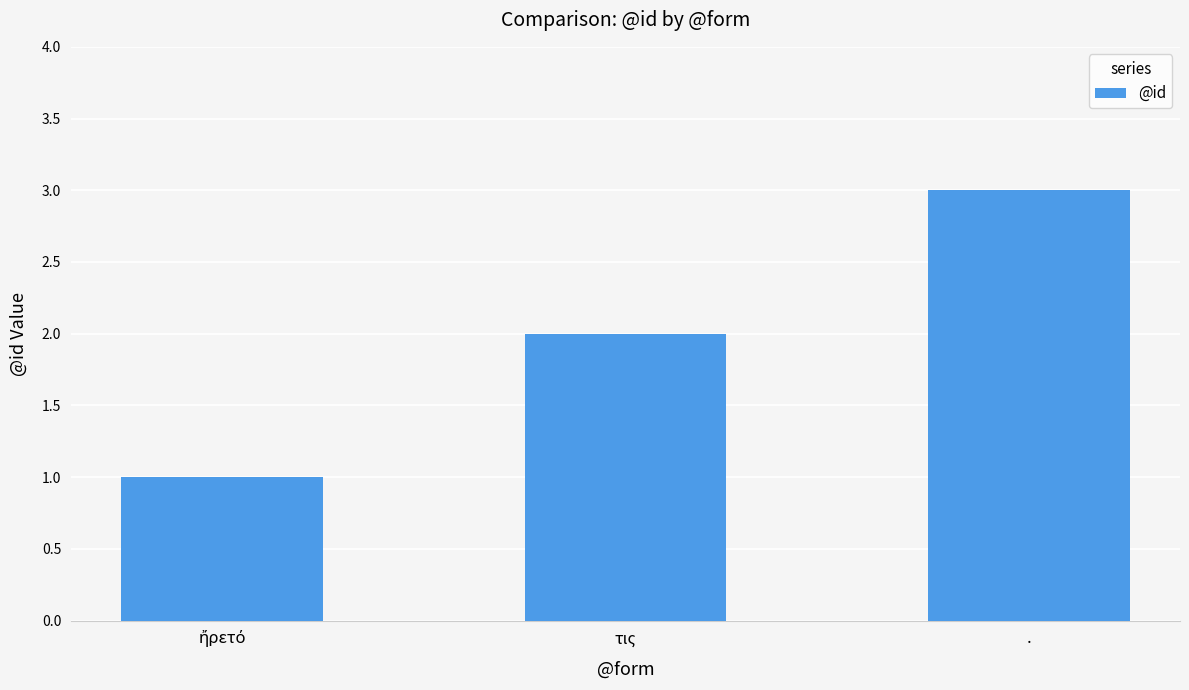

Reading left to right, what are all the values shown in this chart?

1	2	3